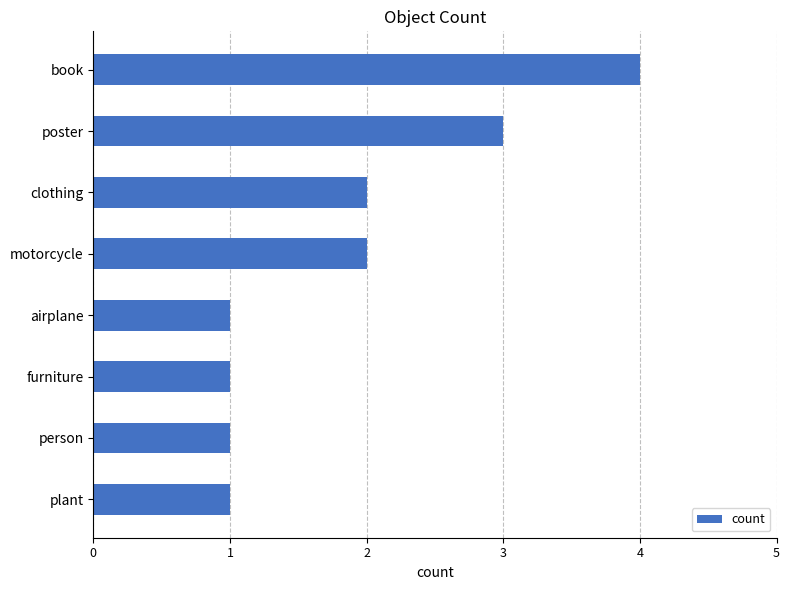

What is the difference between the maximum and minimum values?

3